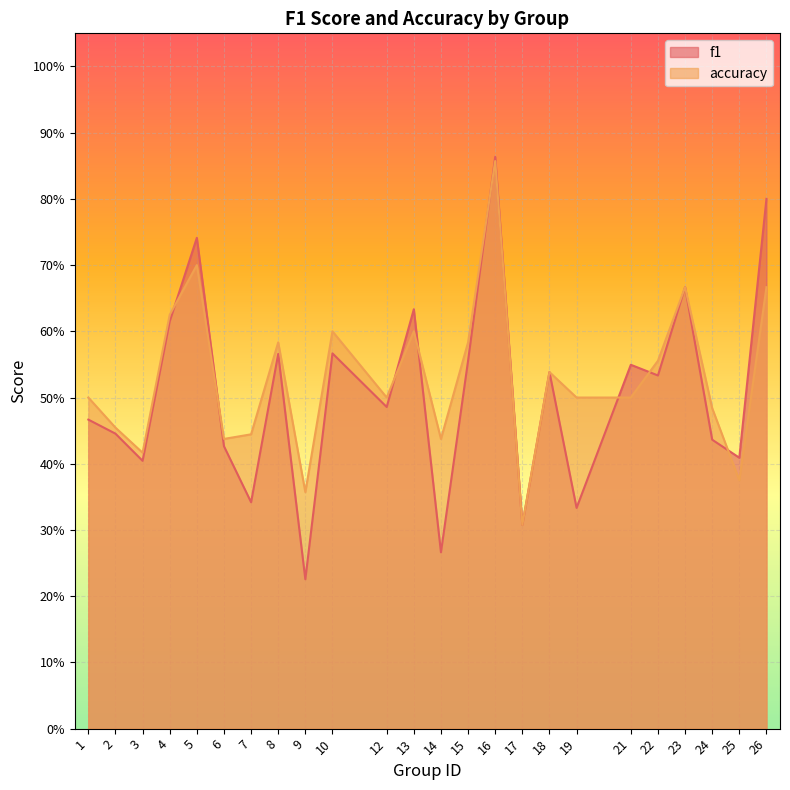

Reading left to right, transcribe all the data shown in this chart.

f1: 1=0.5	2=0.4	3=0.4	4=0.6	5=0.7	6=0.4	7=0.3	8=0.6	9=0.2	10=0.6	12=0.5	13=0.6	14=0.3	15=0.6	16=0.9	17=0.3	18=0.5	19=0.3	21=0.5	22=0.5	23=0.7	24=0.4	25=0.4	26=0.8
accuracy: 1=0.5	2=0.5	3=0.4	4=0.6	5=0.7	6=0.4	7=0.4	8=0.6	9=0.4	10=0.6	12=0.5	13=0.6	14=0.4	15=0.6	16=0.9	17=0.3	18=0.5	19=0.5	21=0.5	22=0.6	23=0.7	24=0.5	25=0.4	26=0.7